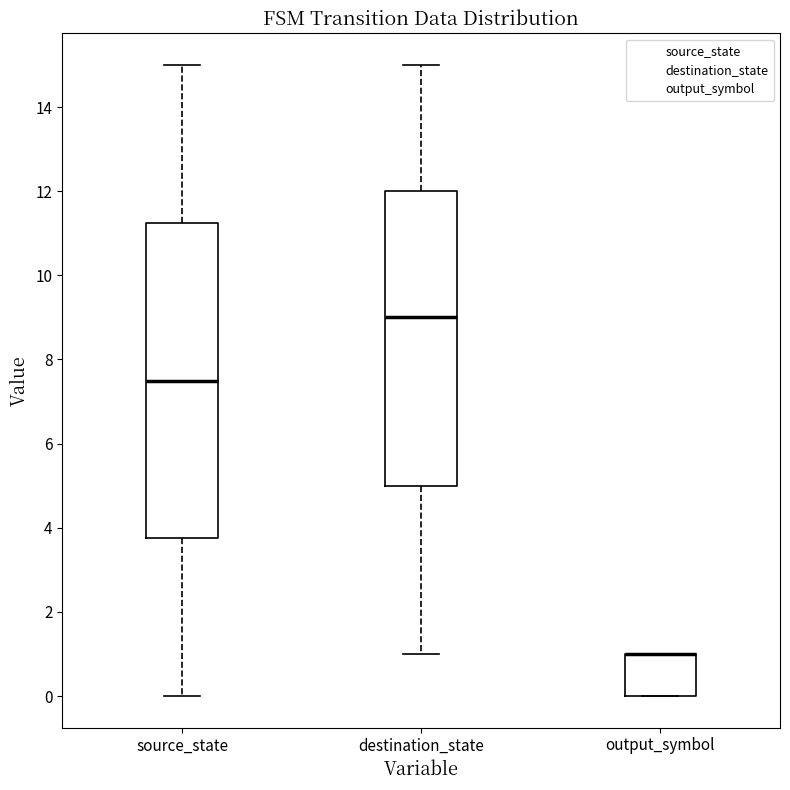

Where is the lower edge of the box for source_state on the y-axis? The values are not printed on the chart, so give them approximately, as read against the axis.

3.8